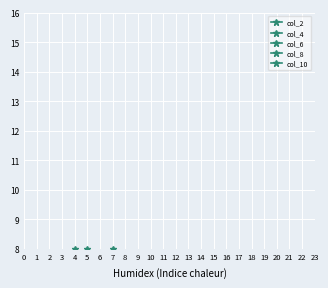

How many series are shown in this chart?

5